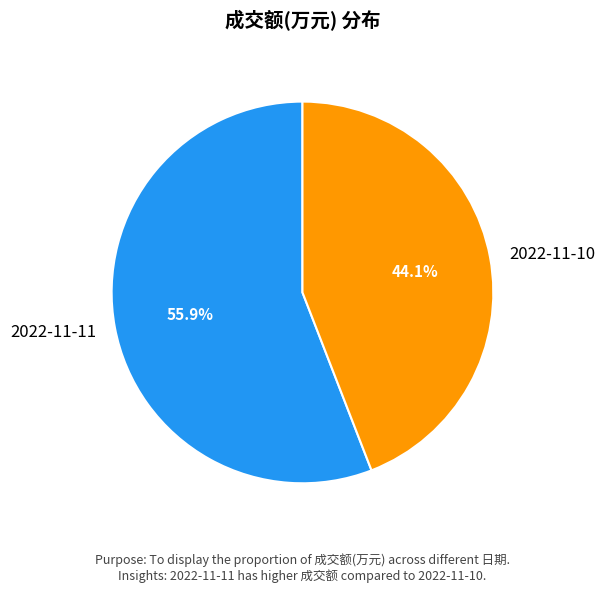

Does 2022-11-11 represent more than half of the total?

Yes